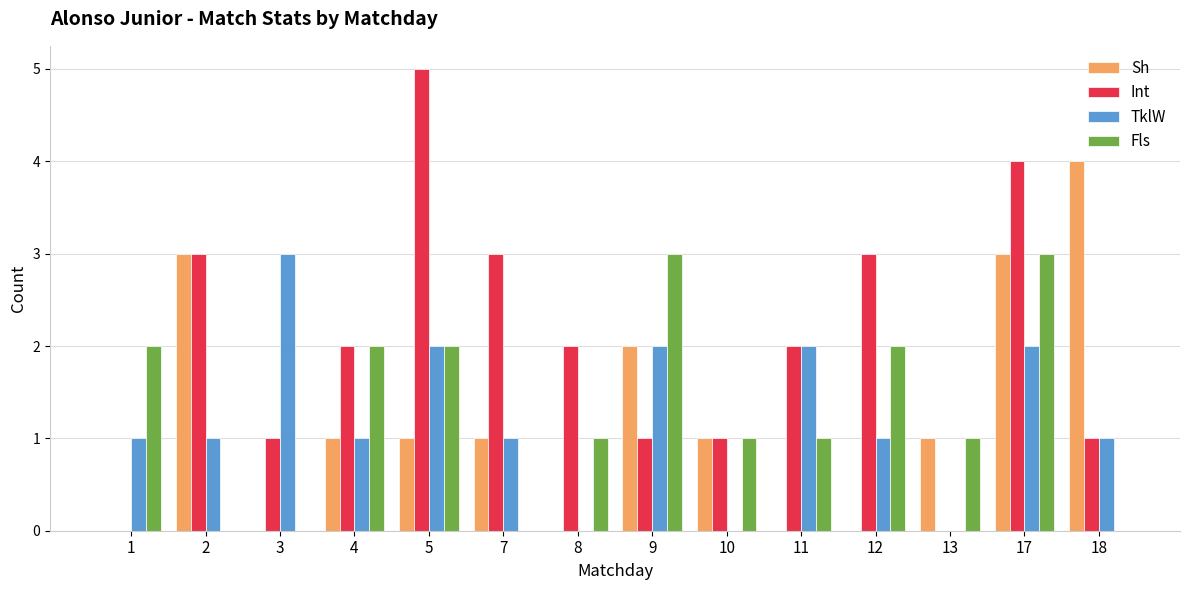

How many groups of bars are there?

14